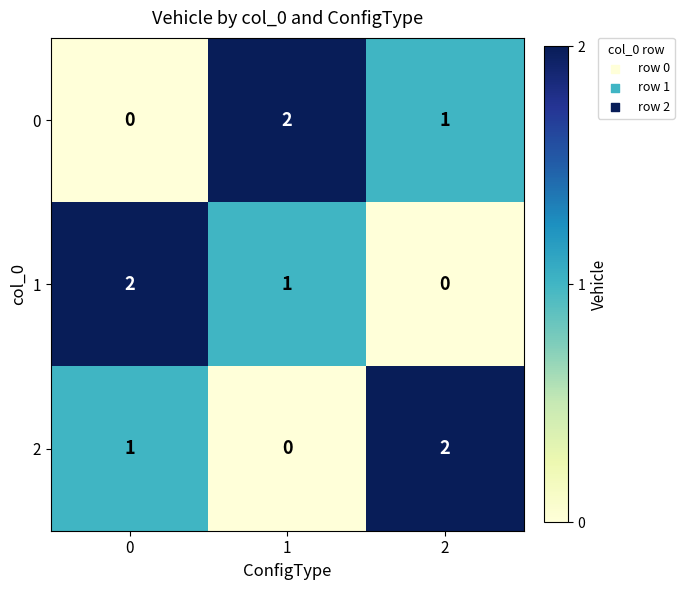

At how many categories does at least one series exceed 0?

3